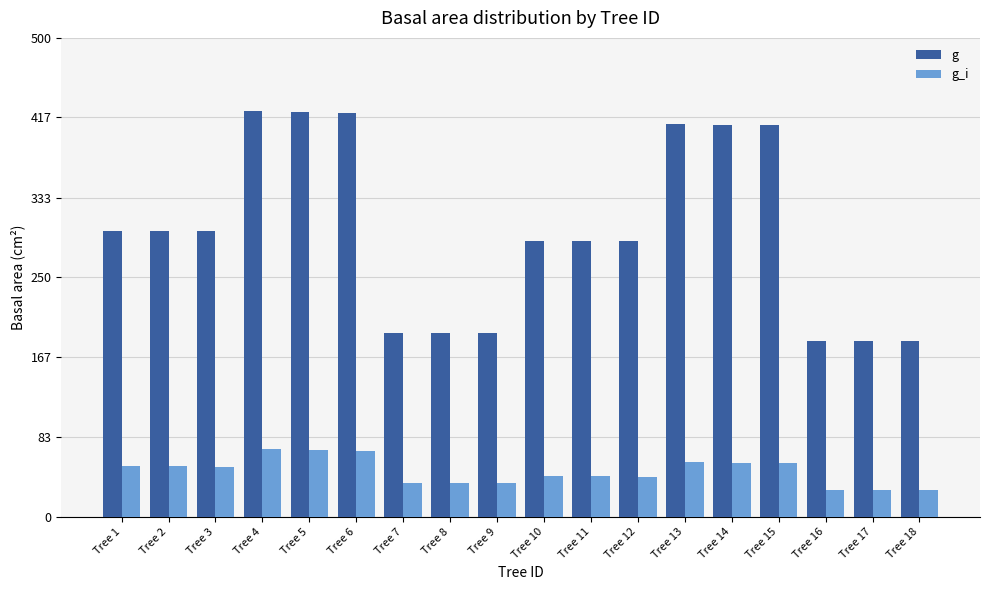

What is the maximum value shown in the chart?

423.3